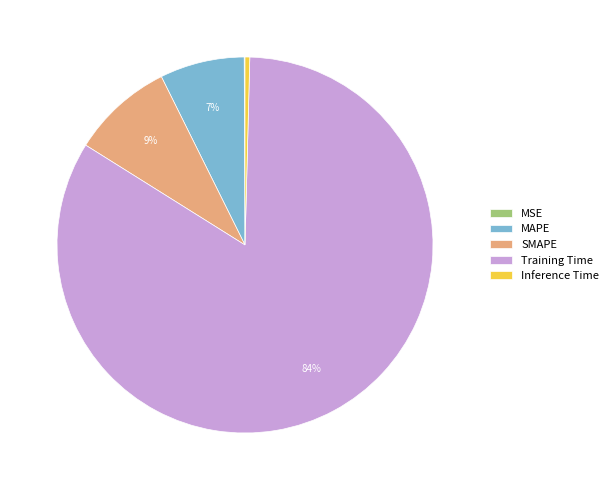

What is the majority slice?

Training Time